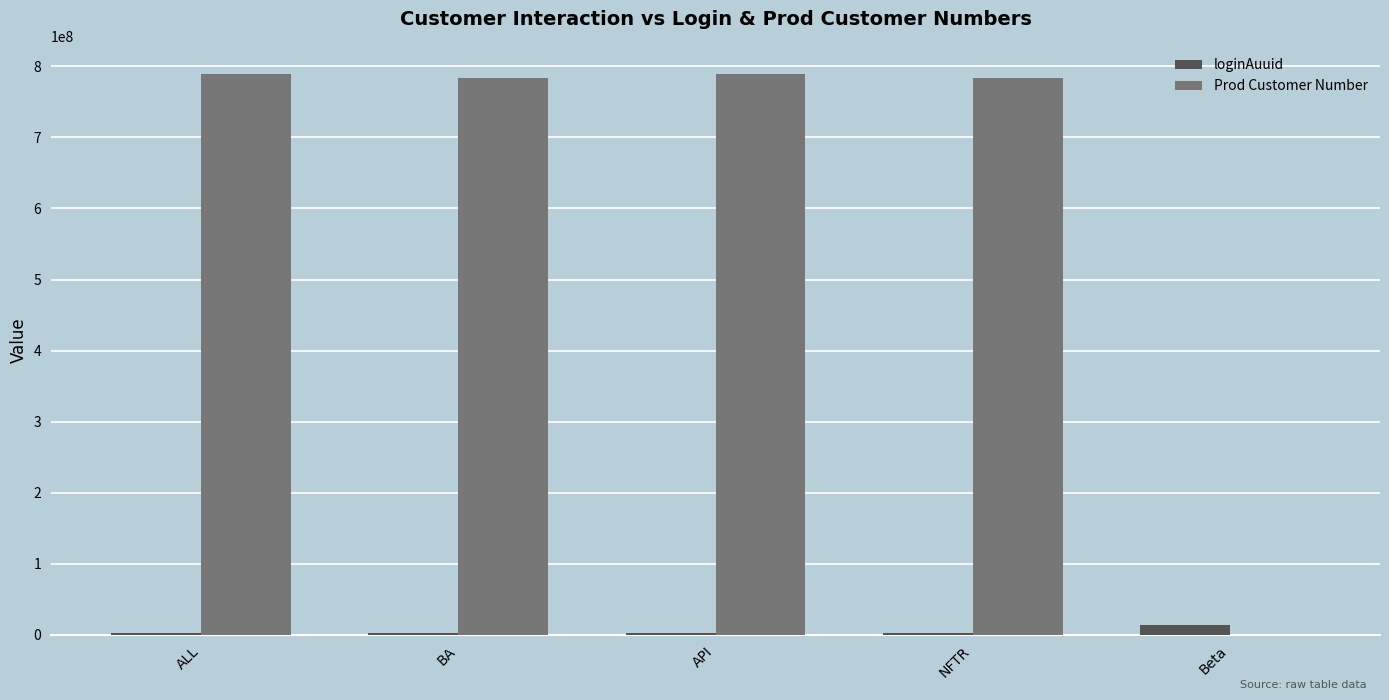

The Prod Customer Number series shows 789474747 at API. True or false?

True